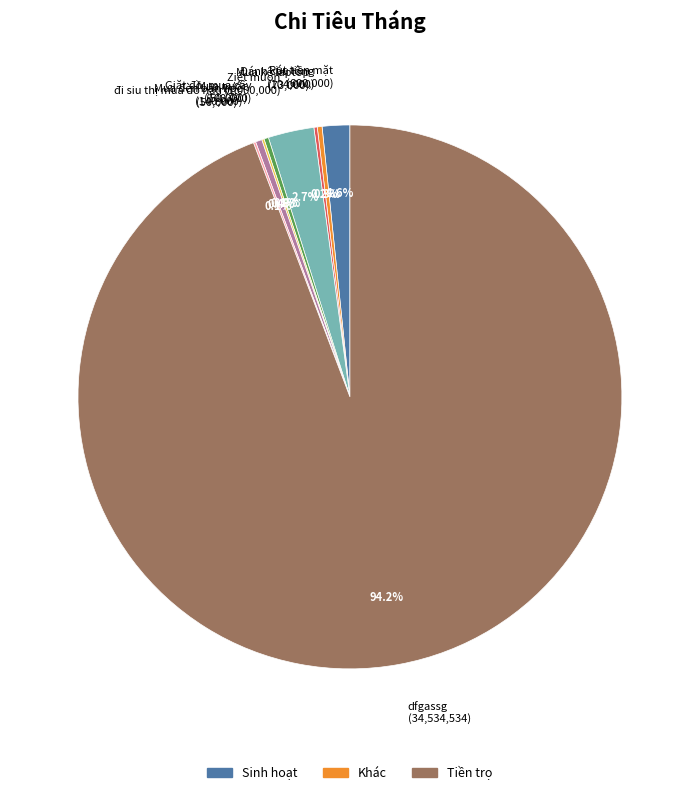

To the nearest percent, what portion does dfgassg represent?

94%